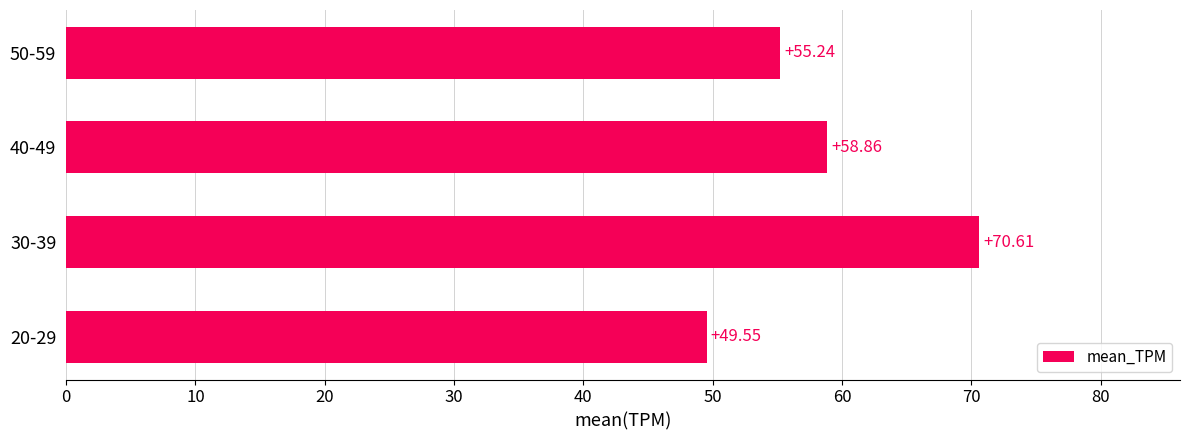

Does the chart contain stacked bars?

No